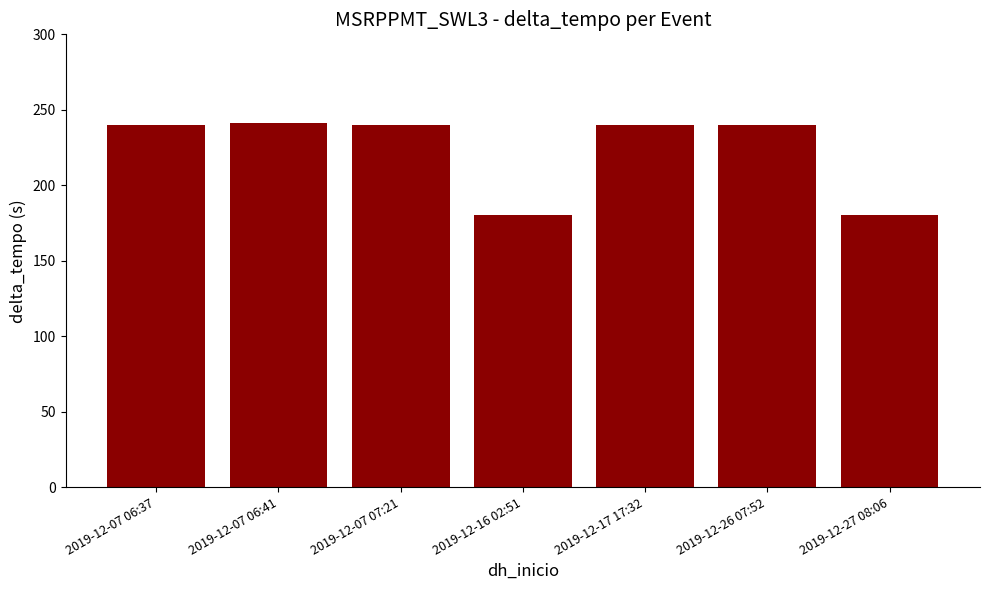

Which has a higher value, 2019-12-27 08:06 or 2019-12-07 06:41?

2019-12-07 06:41